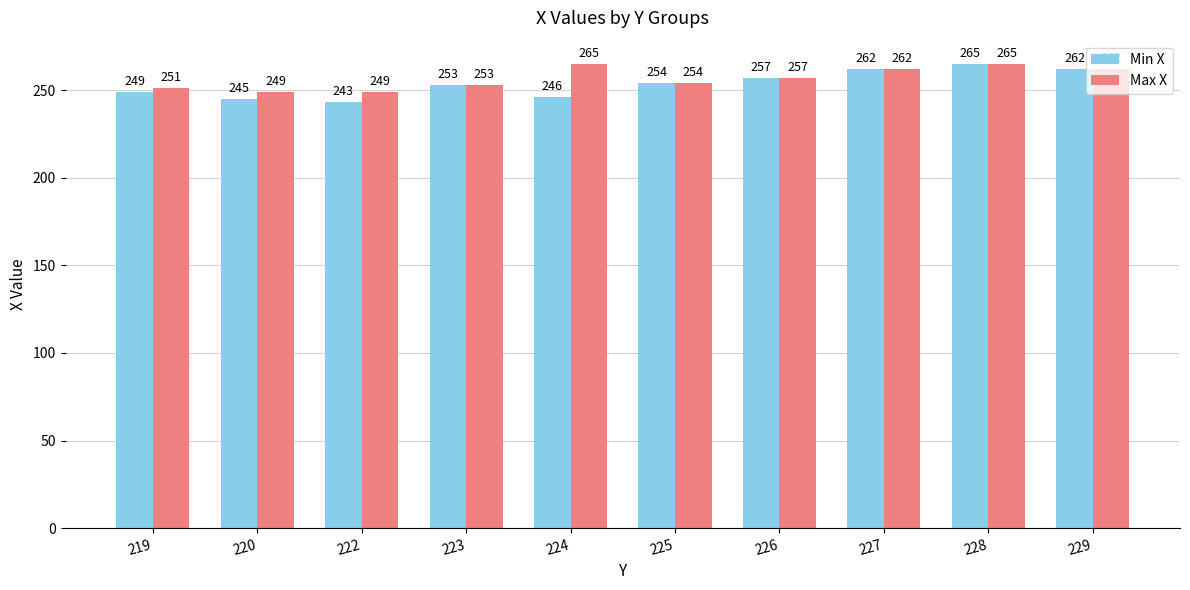

Reading left to right, what are all the values shown in this chart?

Min X: 219=249	220=245	222=243	223=253	224=246	225=254	226=257	227=262	228=265	229=262
Max X: 219=251	220=249	222=249	223=253	224=265	225=254	226=257	227=262	228=265	229=262